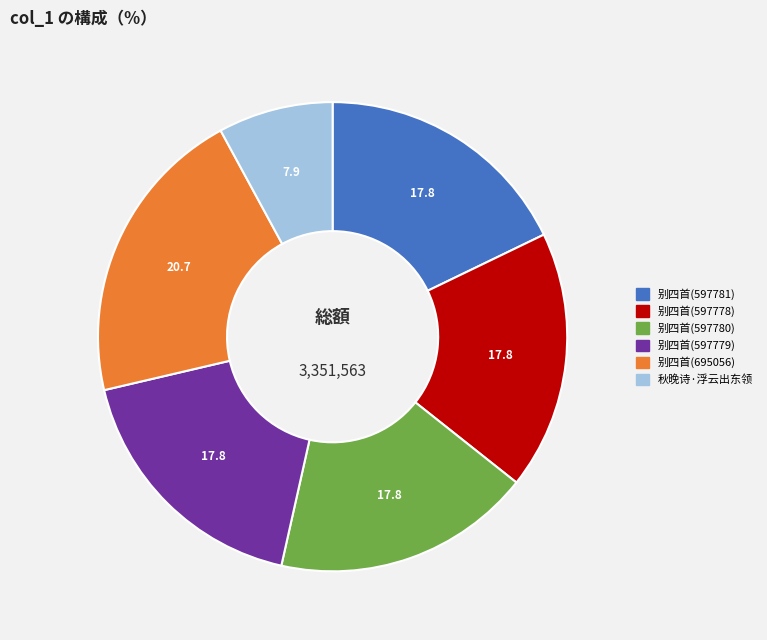

Is there a majority slice in this chart?

No